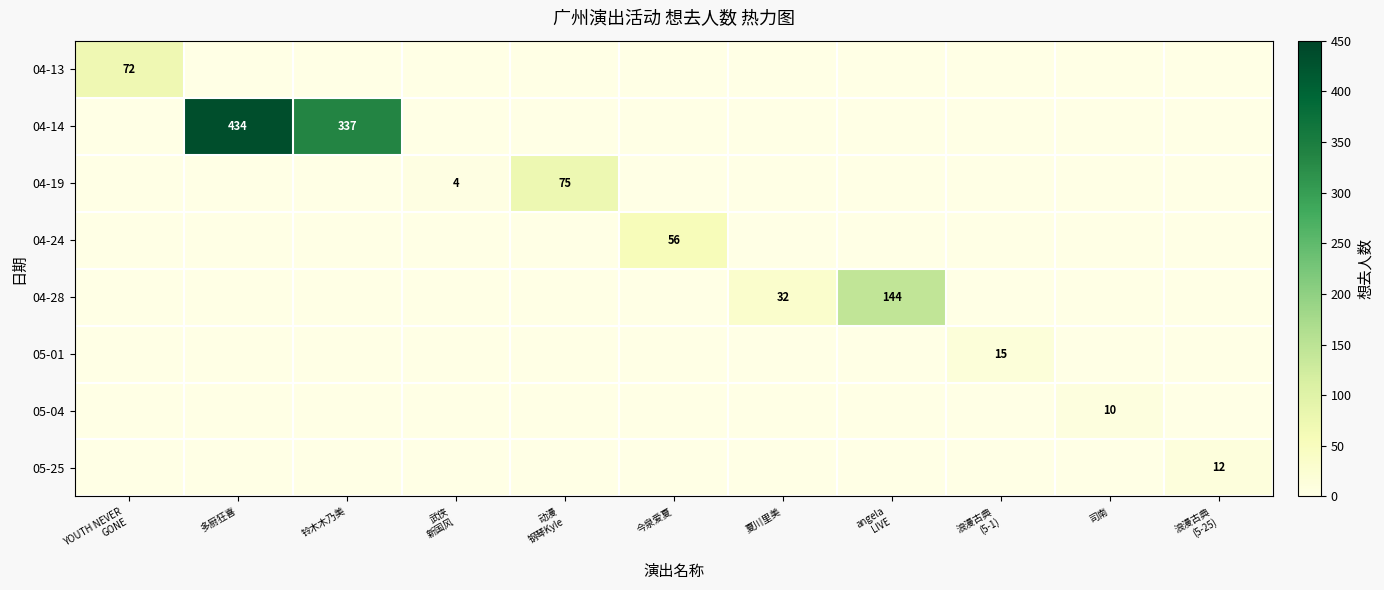

True or false: 04-14 has a value of 434 at 多厨狂喜.

True